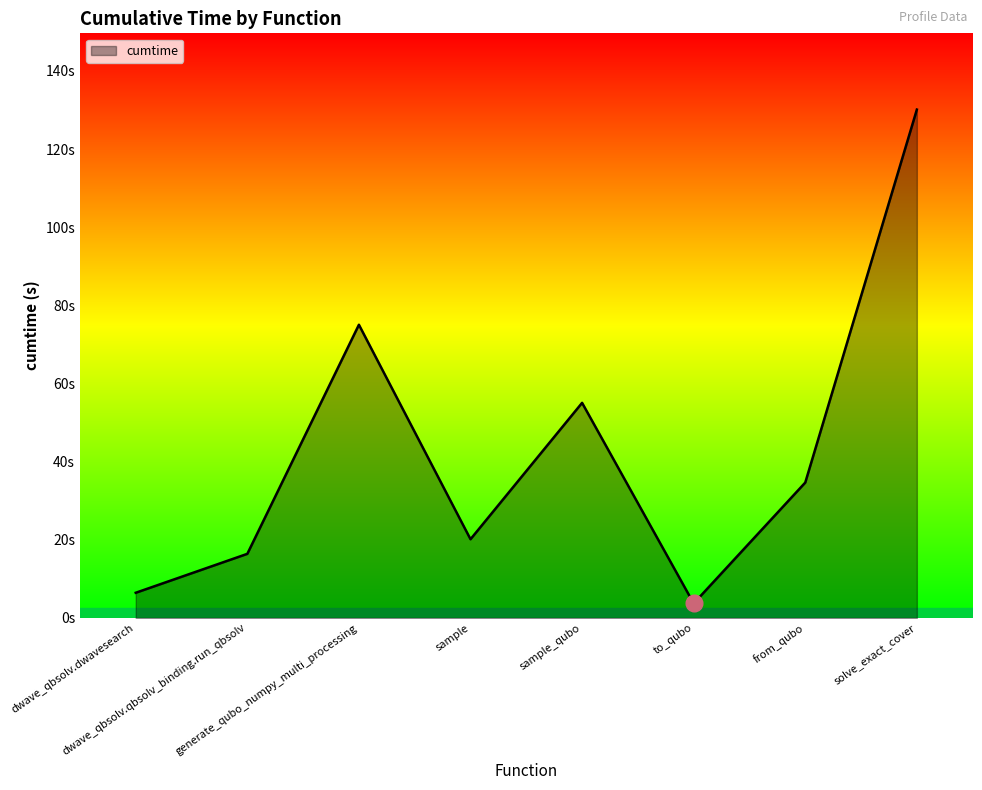

Does the chart have visible grid lines?

No